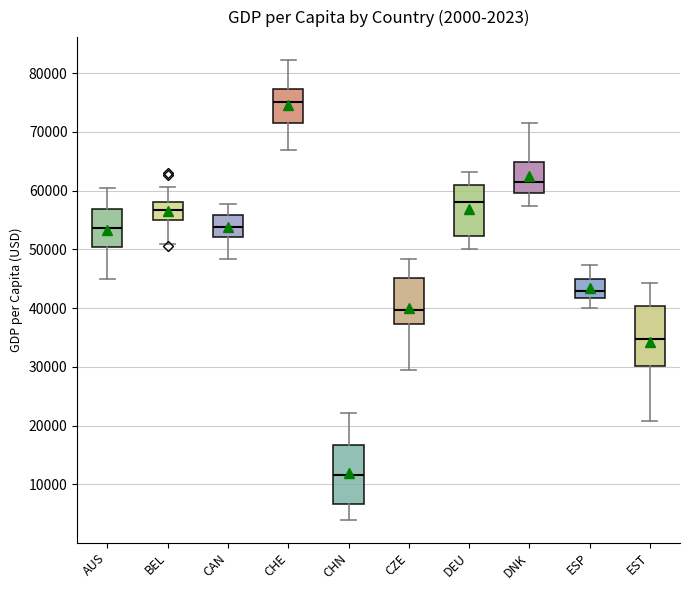

Which box has the highest median line?

CHE